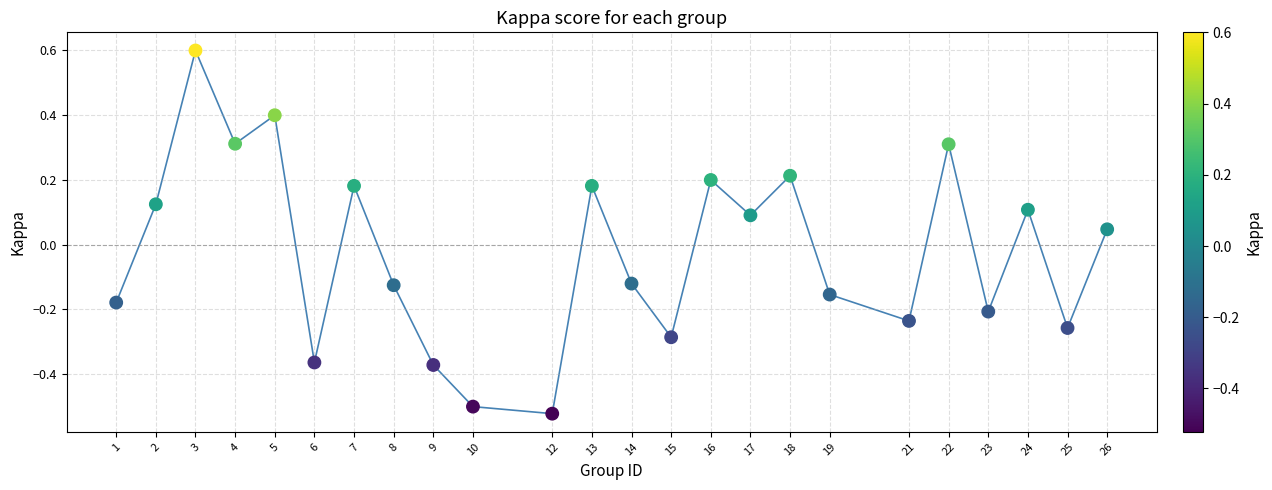

What is the range of Y values (max minus min)?

1.1